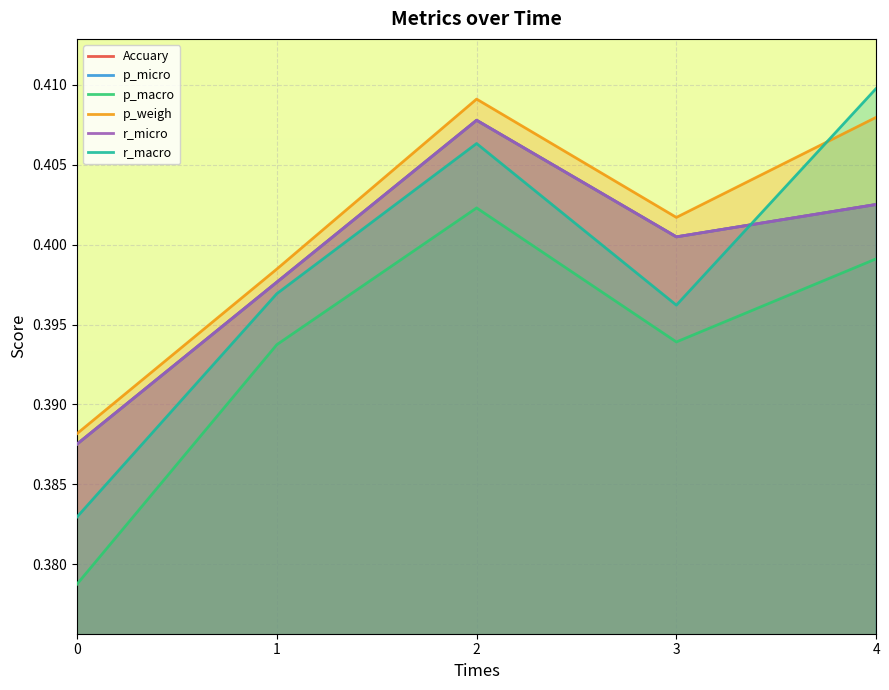

How many lines are shown in the chart?

6